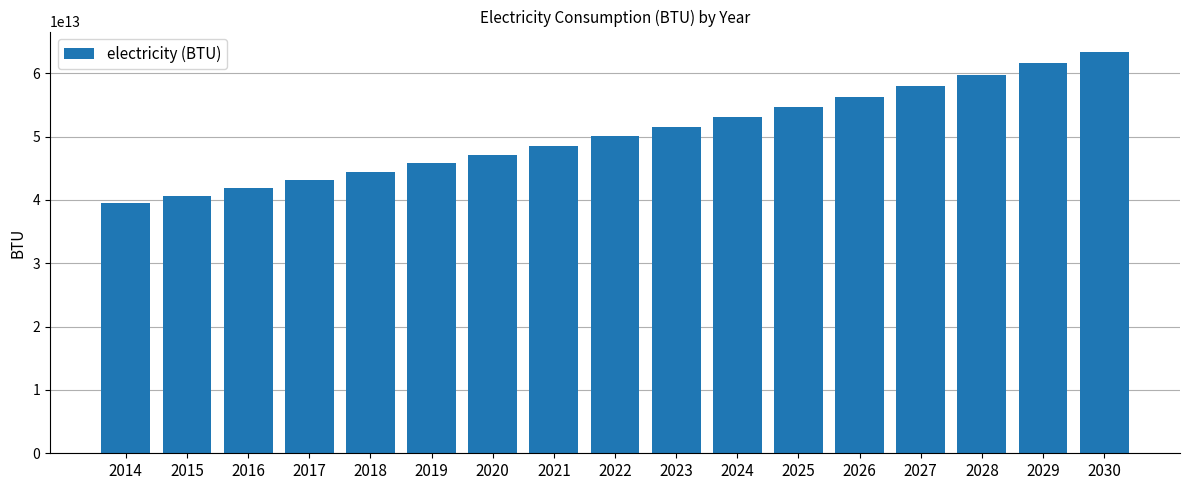

The value at 2026 is 56315133106705.3. True or false?

True